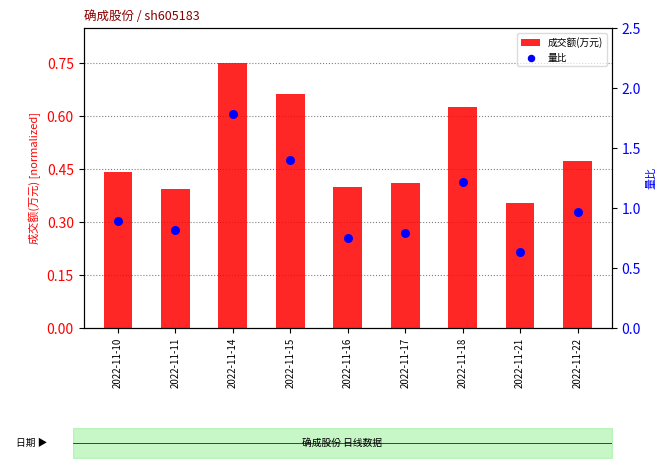

Which series contains the lowest Y value?

成交额(万元)